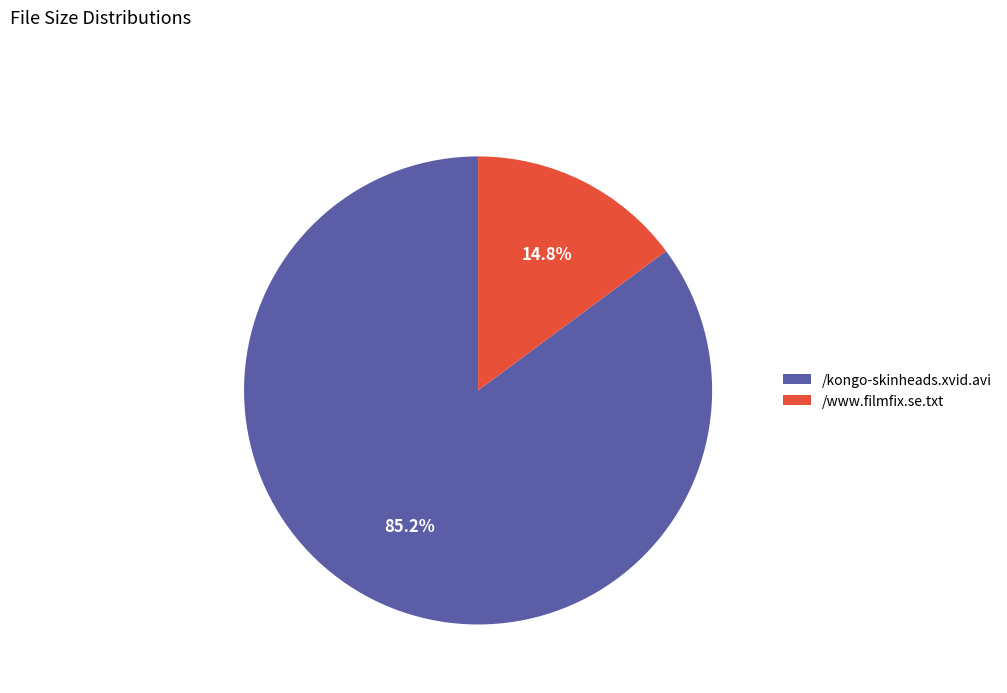

How many segments does this pie chart have?

2